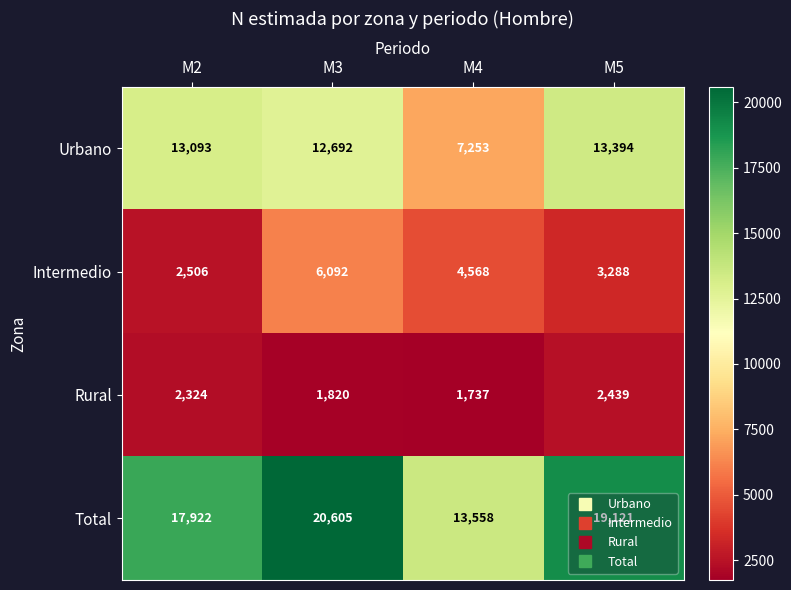

Between M2 and M4, which series saw the biggest shift?

Urbano